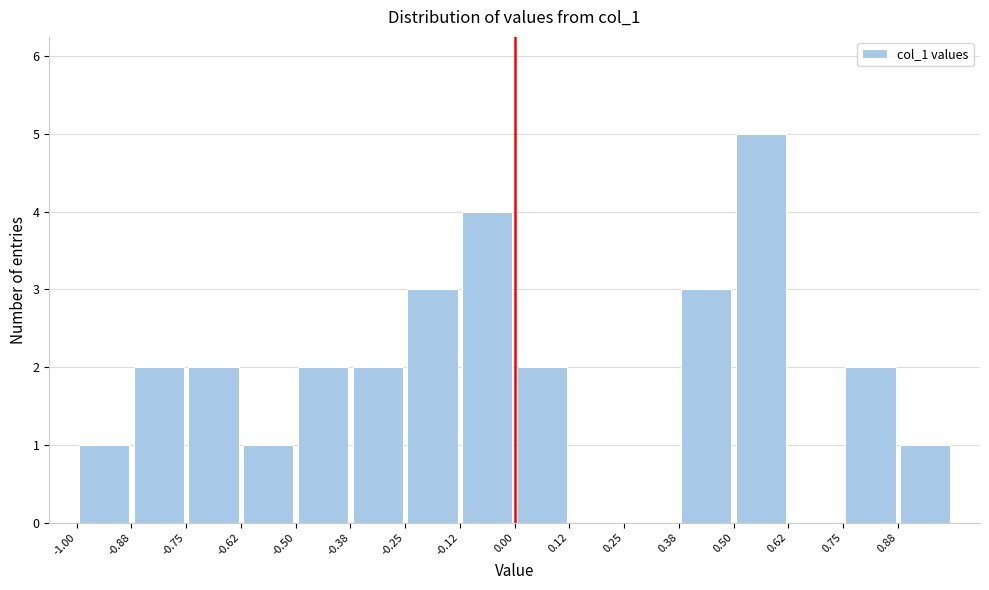

Reading left to right, transcribe this chart: for each bar, give the range it covers on the x-axis and its height. Neither the bar edges nor the heights are printed on the chart, so give them approximately, as read against the axes.

-1.000 to -0.875: 1
-0.875 to -0.750: 2
-0.750 to -0.625: 2
-0.625 to -0.500: 1
-0.500 to -0.375: 2
-0.375 to -0.250: 2
-0.250 to -0.125: 3
-0.125 to 0.000: 4
0.000 to 0.125: 2
0.125 to 0.250: 0
0.250 to 0.375: 0
0.375 to 0.500: 3
0.500 to 0.625: 5
0.625 to 0.750: 0
0.750 to 0.875: 2
0.875 to 1.000: 1